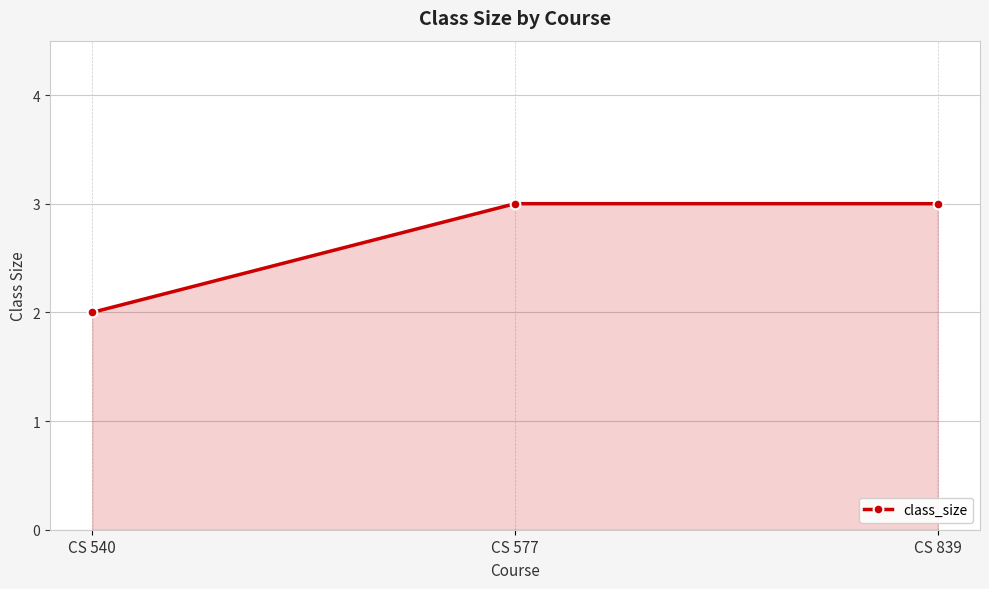

The chart shows a value of 3 at CS 839. True or false?

True